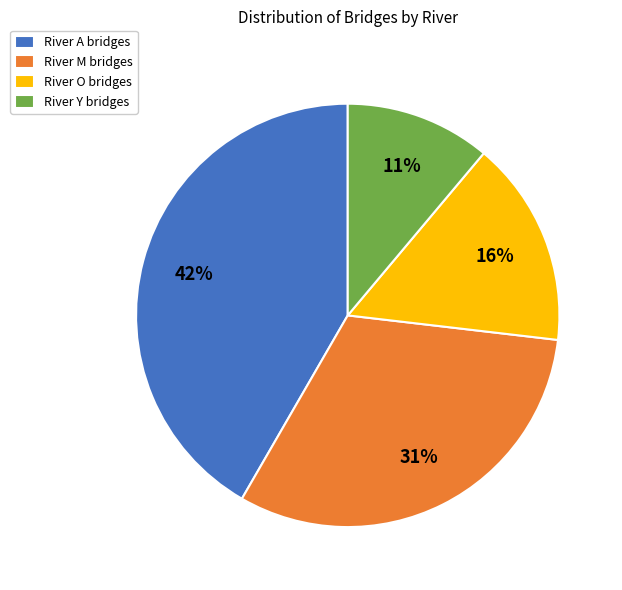

To the nearest percent, what portion does River Y bridges represent?

11%